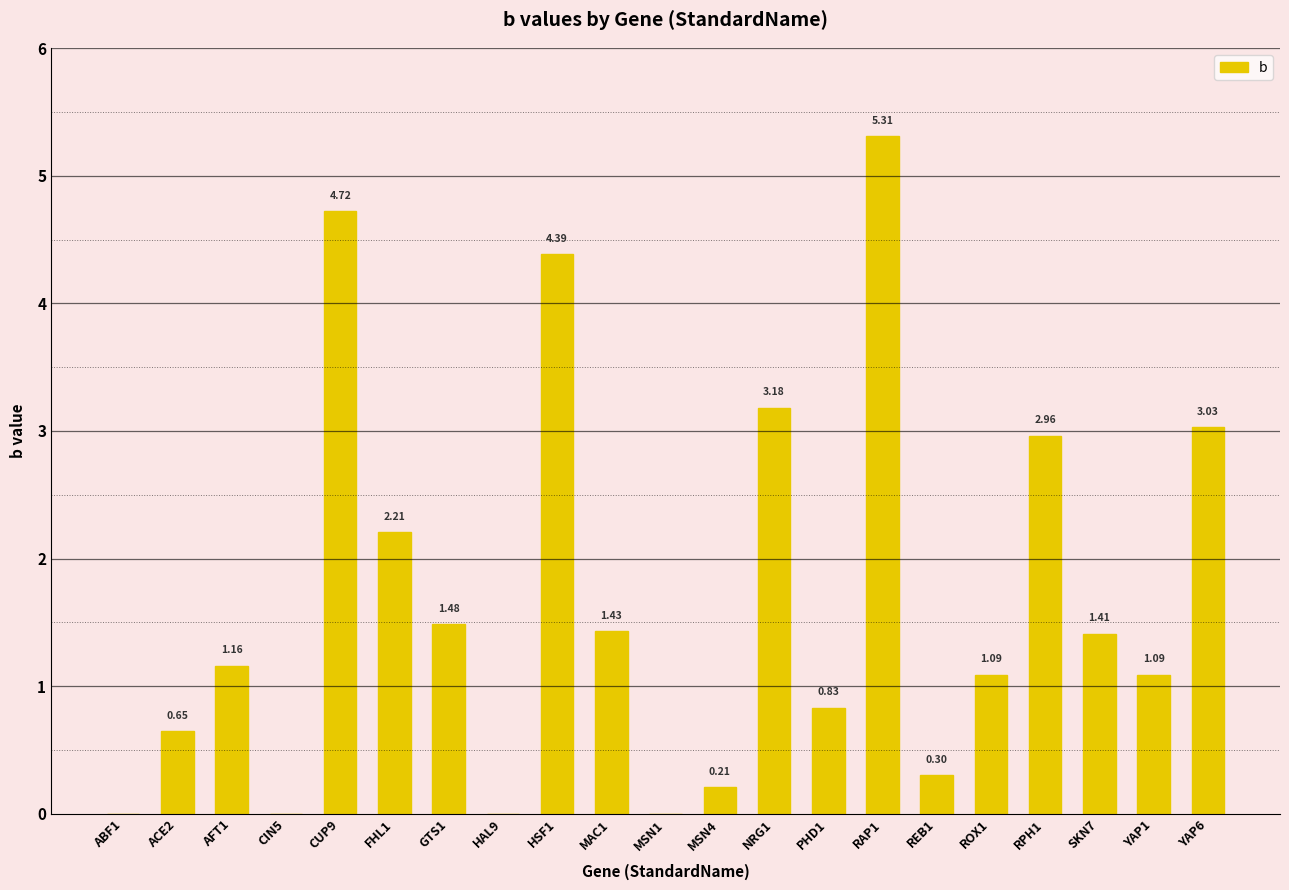

What is the sum of the values at MSN4 and PHD1?

1.0